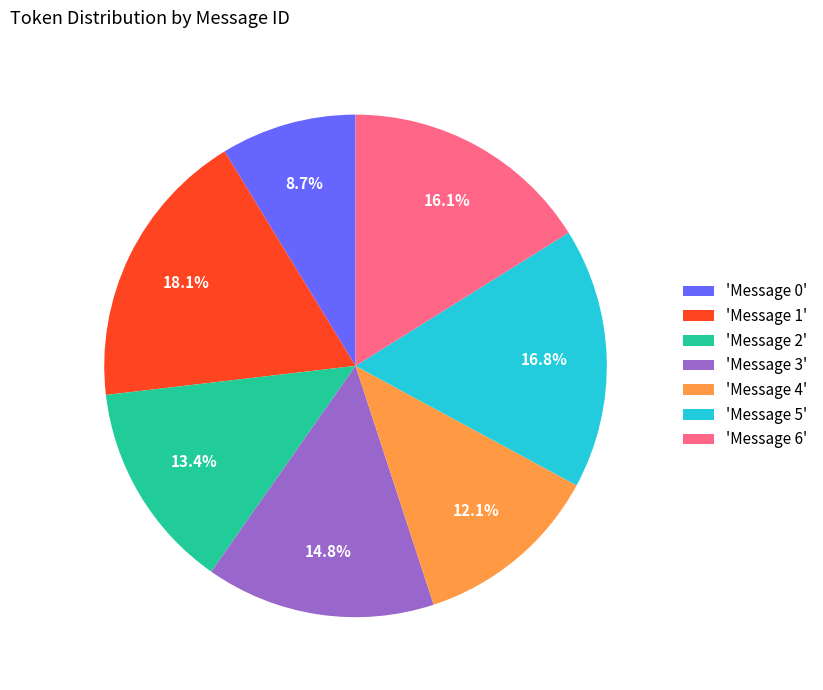

Between 'Message 2' and 'Message 4', which is larger?

'Message 2'